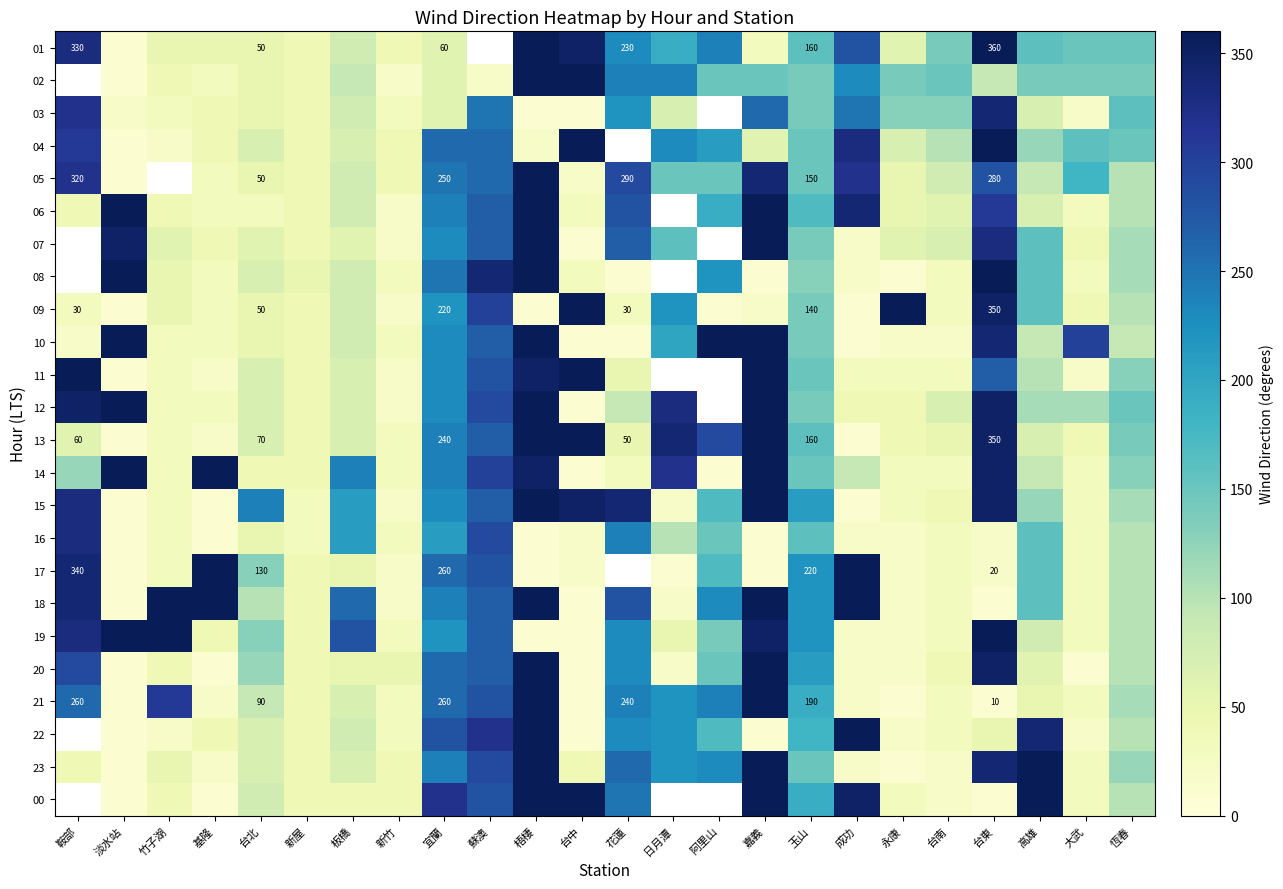

At how many categories does at least one series exceed 293?

17